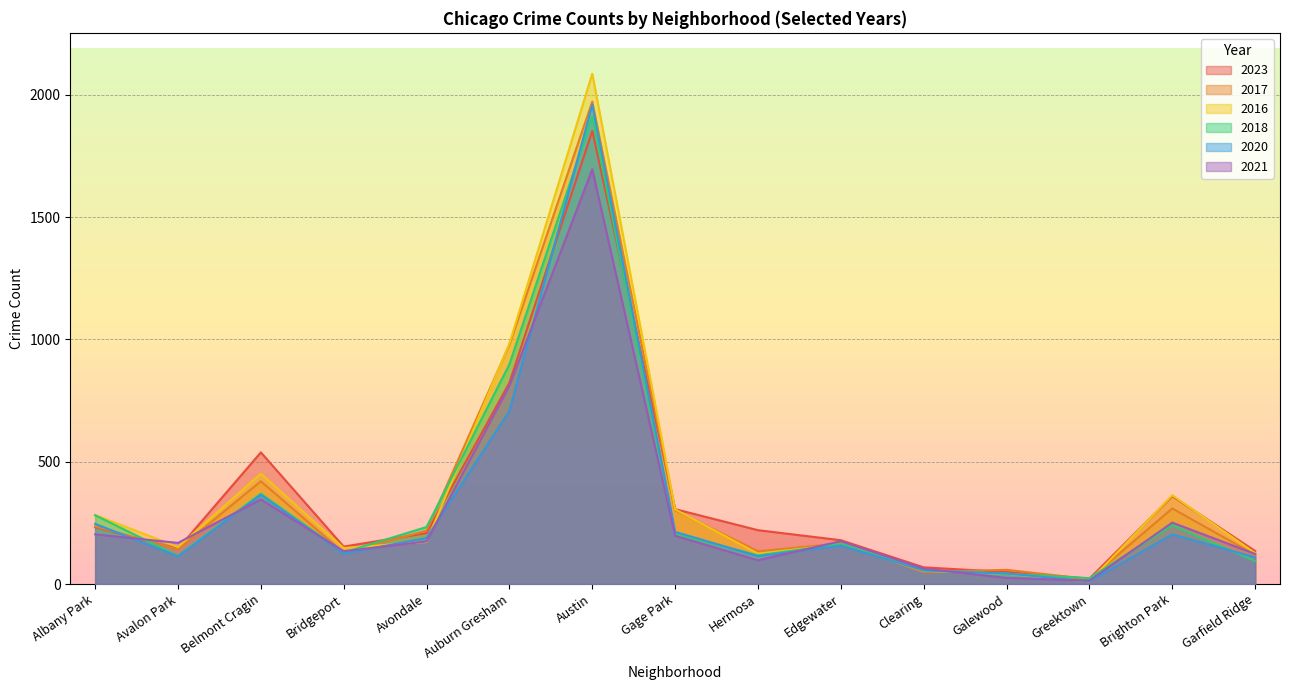

What is the greatest value displayed?

2086